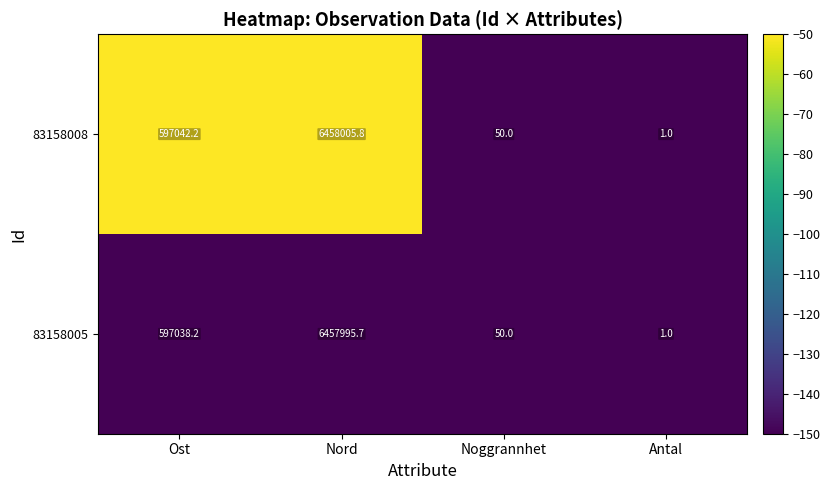

The 83158005 series shows 6457995.7 at Nord. True or false?

True